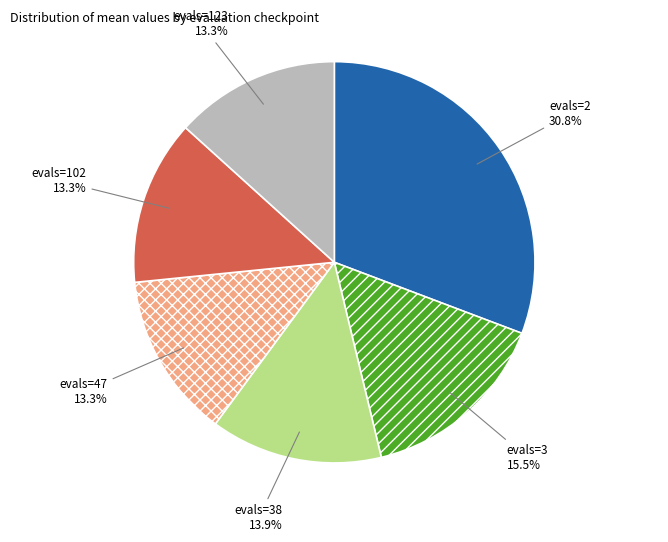

To the nearest percent, what portion does evals=102 represent?

13%